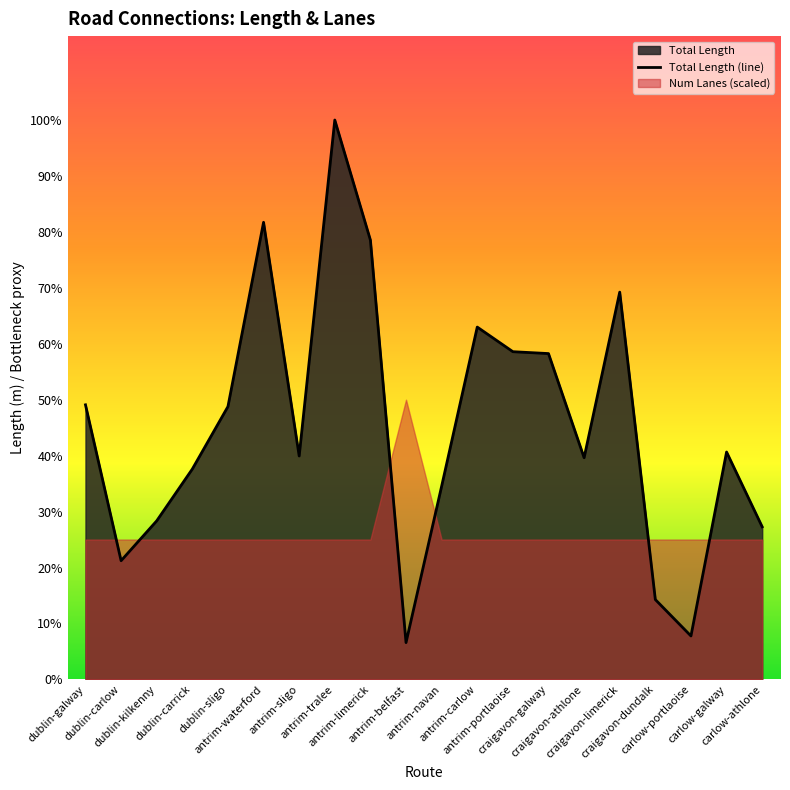

What is the difference between the values at dublin-sligo and antrim-tralee?

1933.4